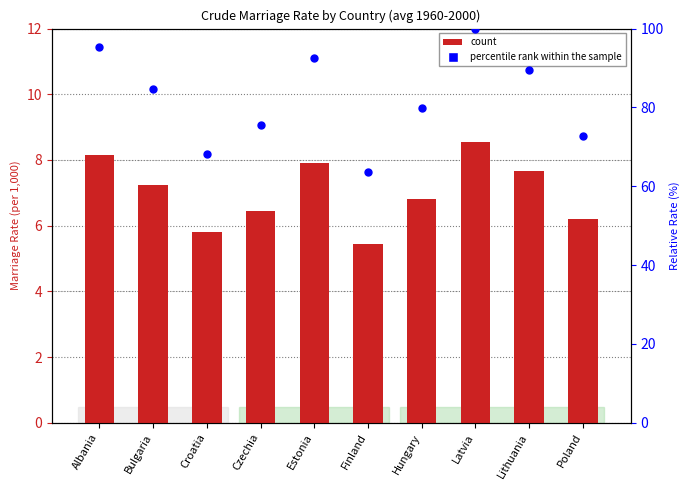

What is the total value across all series at Bulgaria?

91.9